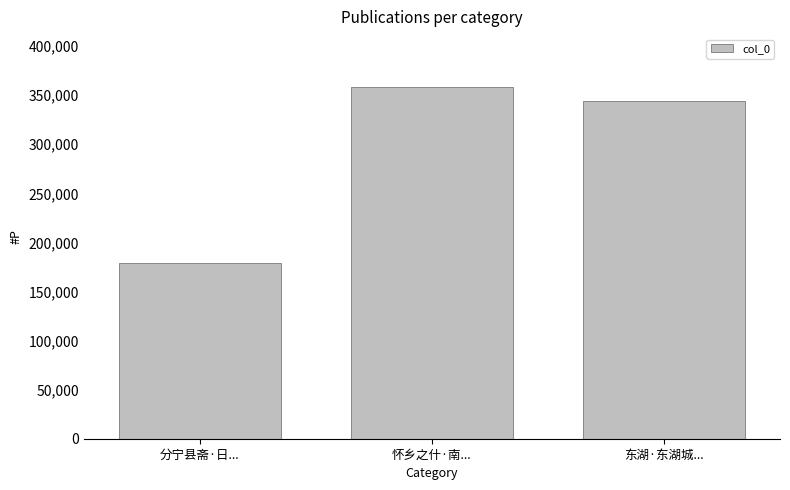

Where is the data nearest to the value 268917?

东湖·东湖城...